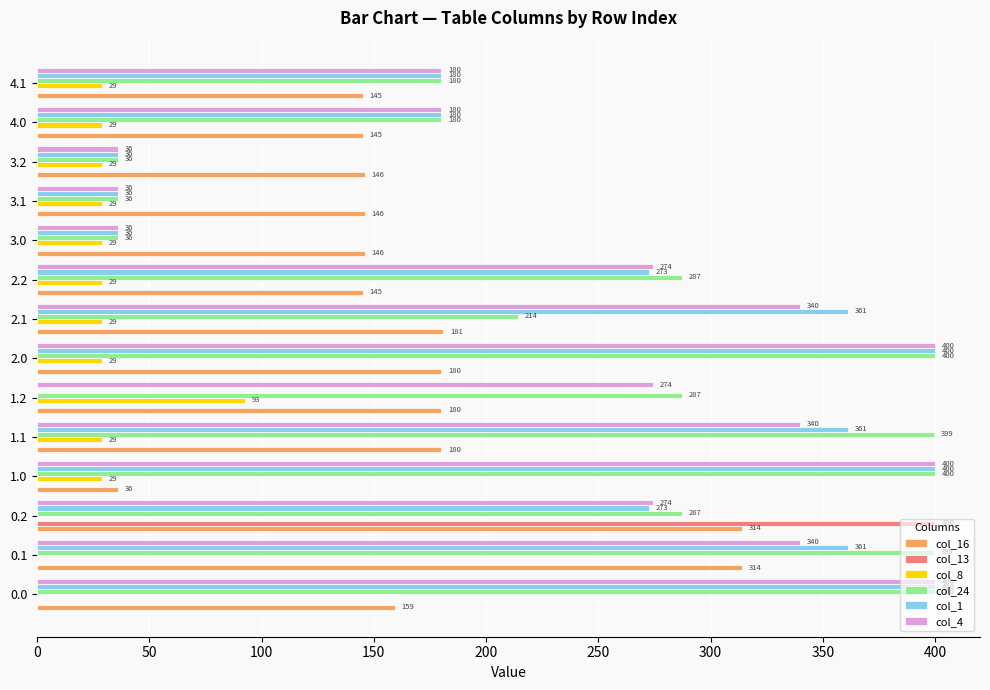

Between 0.2 and 3.0, which series saw the biggest shift?

col_13